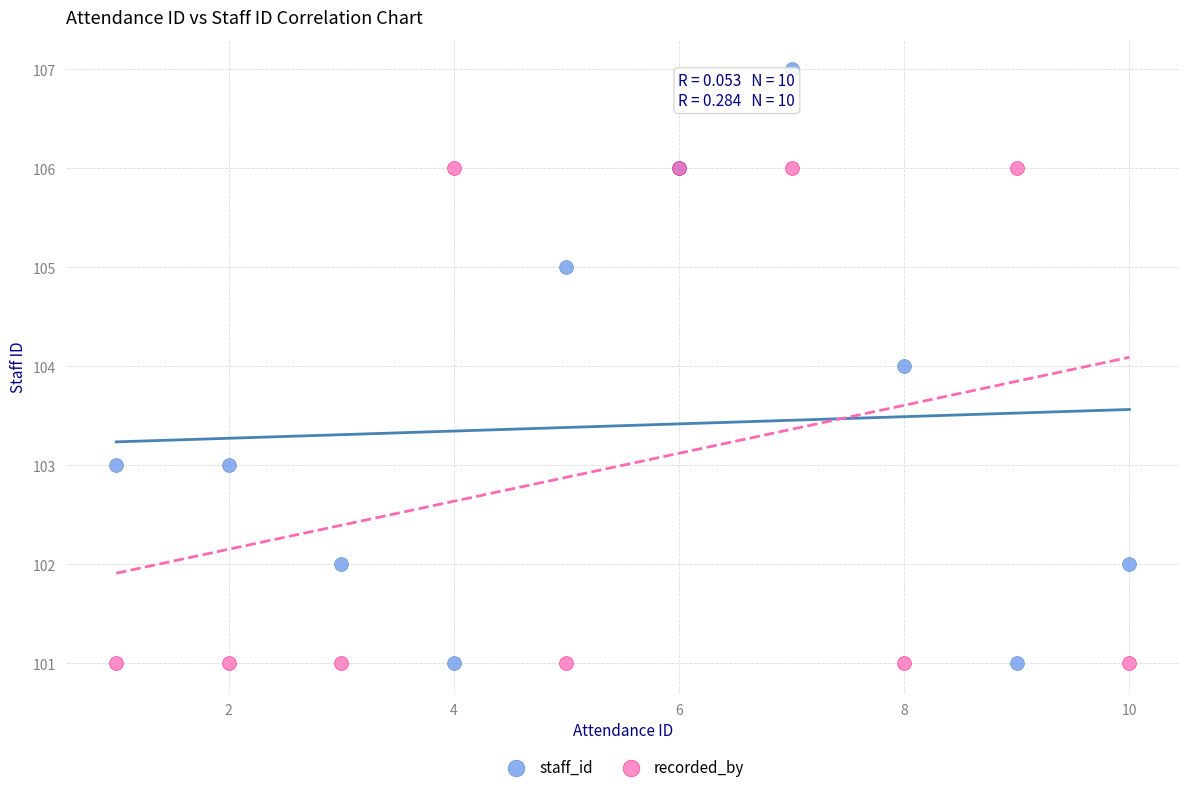

Which series contains the highest Y value?

staff_id